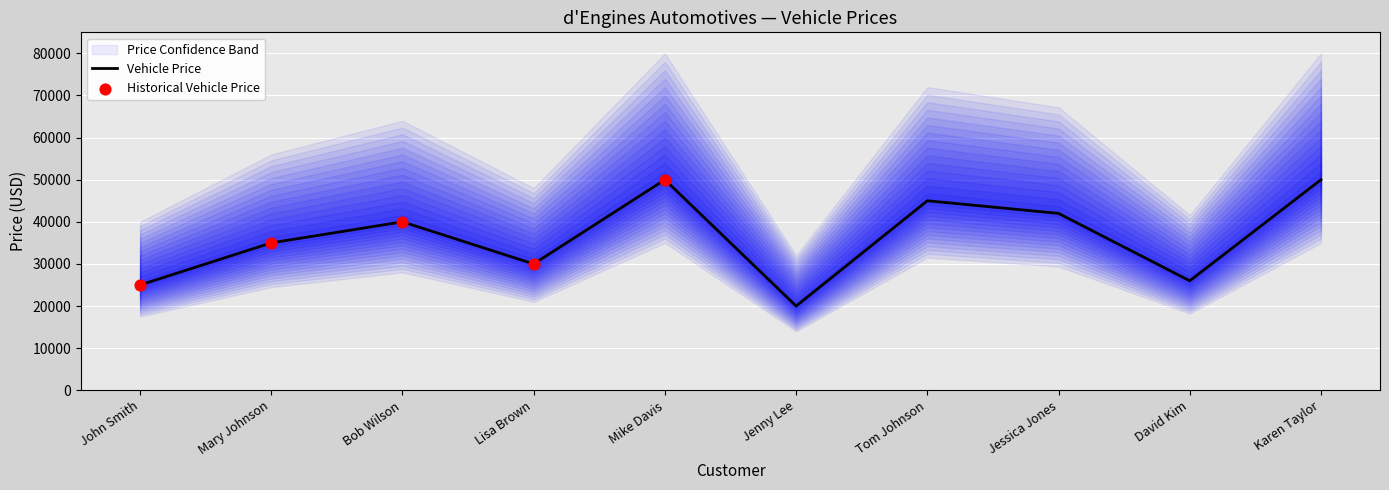

What is the change in value from Bob Wilson to Mike Davis?

+10000